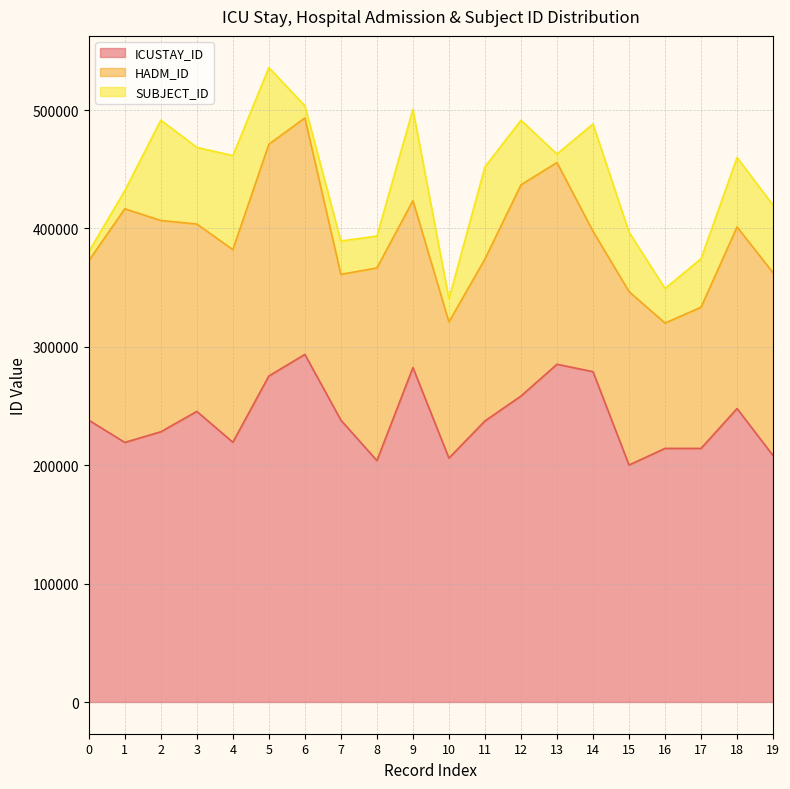

Reading left to right, what are all the values shown in this chart?

ICUSTAY_ID: 0=238048	1=219275	2=228267	3=245476	4=219420	5=275393	6=293645	7=238099	8=203925	9=282497	10=206034	11=237444	12=258436	13=285300	14=279035	15=200183	16=214221	17=214210	18=247917	19=208146
HADM_ID: 0=134696	1=197330	2=178461	3=158284	4=162726	5=195718	6=199745	7=123110	8=162750	9=140990	10=115029	11=136762	12=178449	13=170381	14=118598	15=146541	16=105865	17=119256	18=153364	19=154411
SUBJECT_ID: 0=7681	1=15361	2=84737	3=64771	4=79364	5=64772	6=10246	7=28166	8=26887	9=77067	10=19467	11=77836	12=54540	13=7181	14=90637	15=50190	16=29200	17=40976	18=58640	19=57105